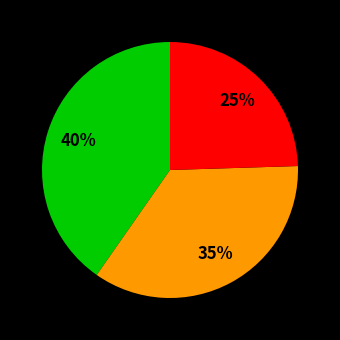

To the nearest percent, what is the average slice percentage?

33%